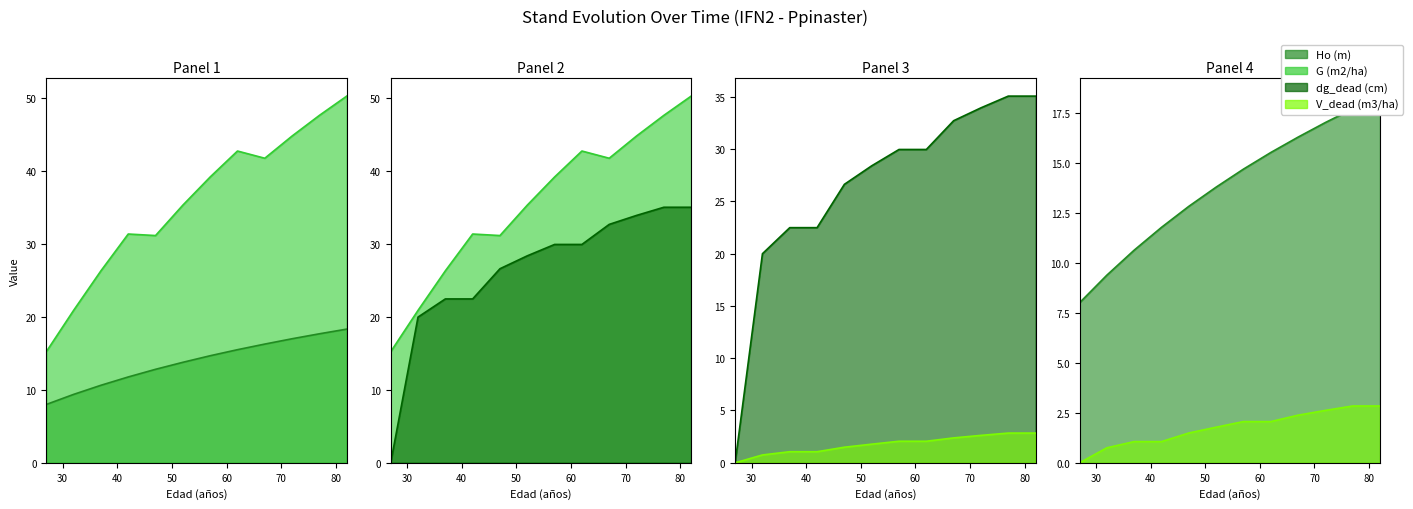

At which label does G (m2/ha) reach its minimum?

27